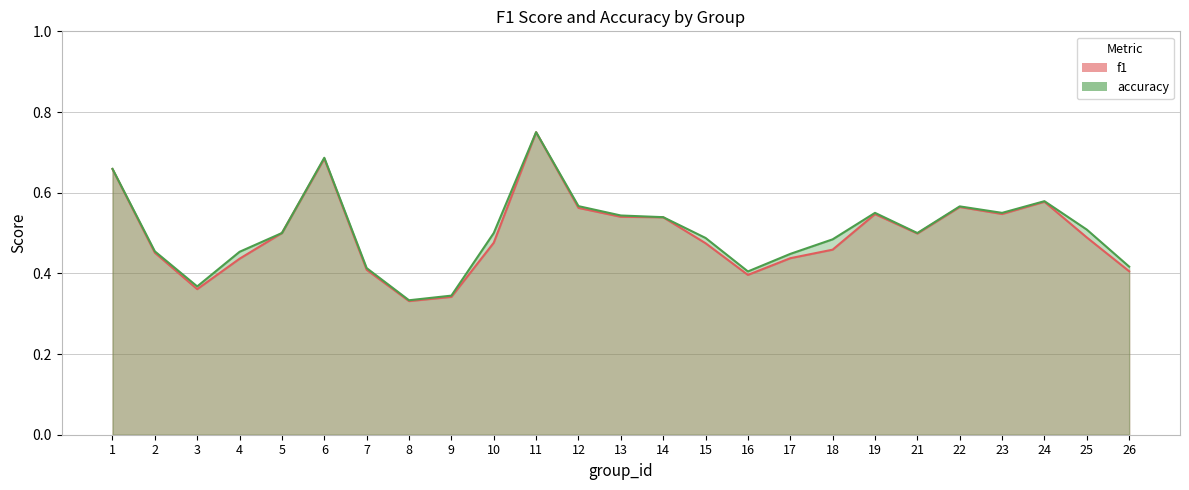

Which label corresponds to the largest value in the chart?

11